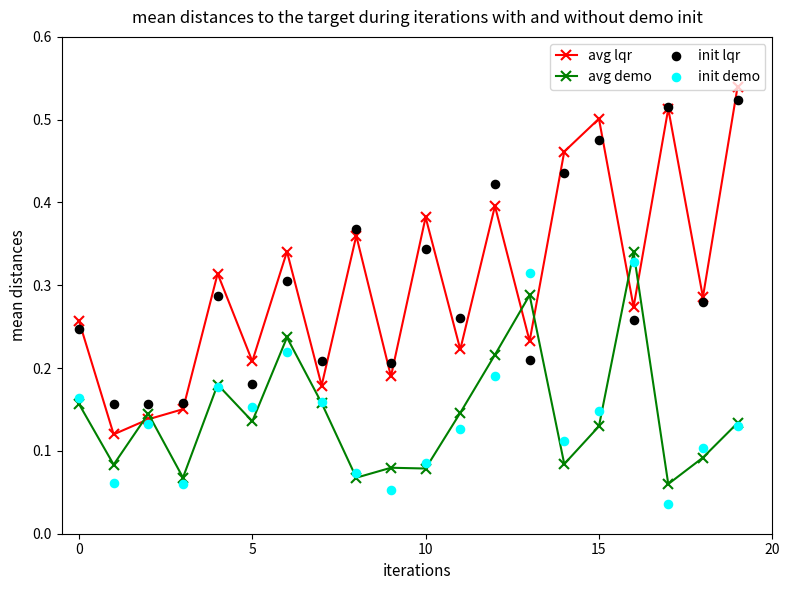

Which series has the largest total across all categories?

avg lqr